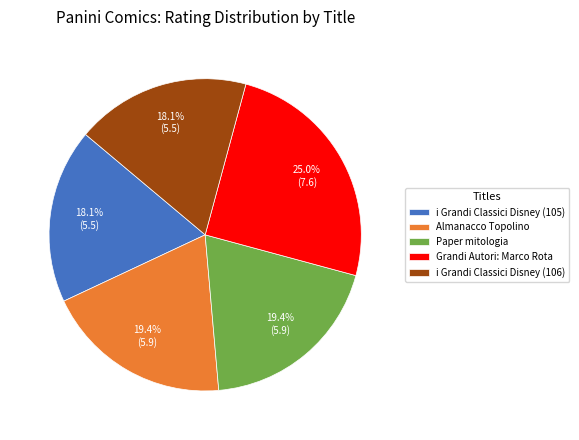

What is the largest slice in the pie chart?

Grandi Autori: Marco Rota